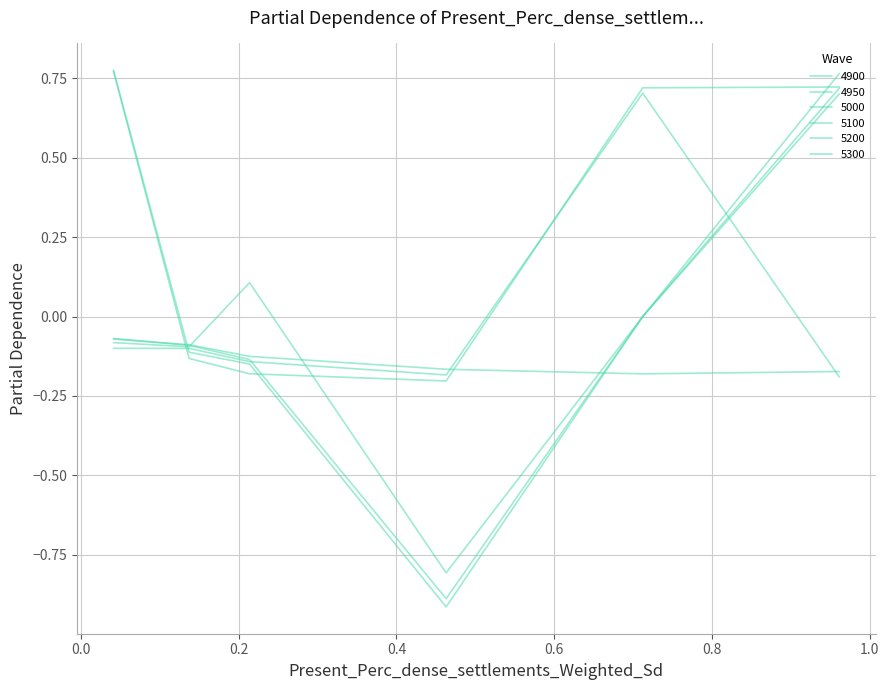

Does the chart have visible grid lines?

Yes